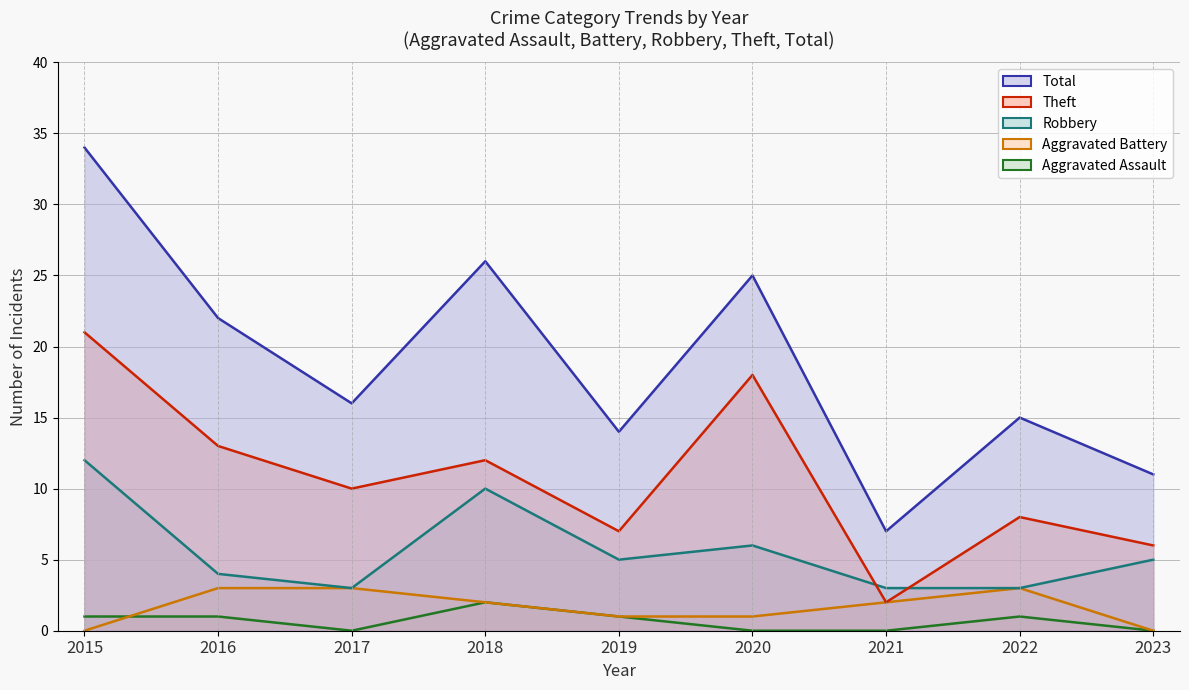

Is it true that Aggravated Battery equals 4 at 2016?

False